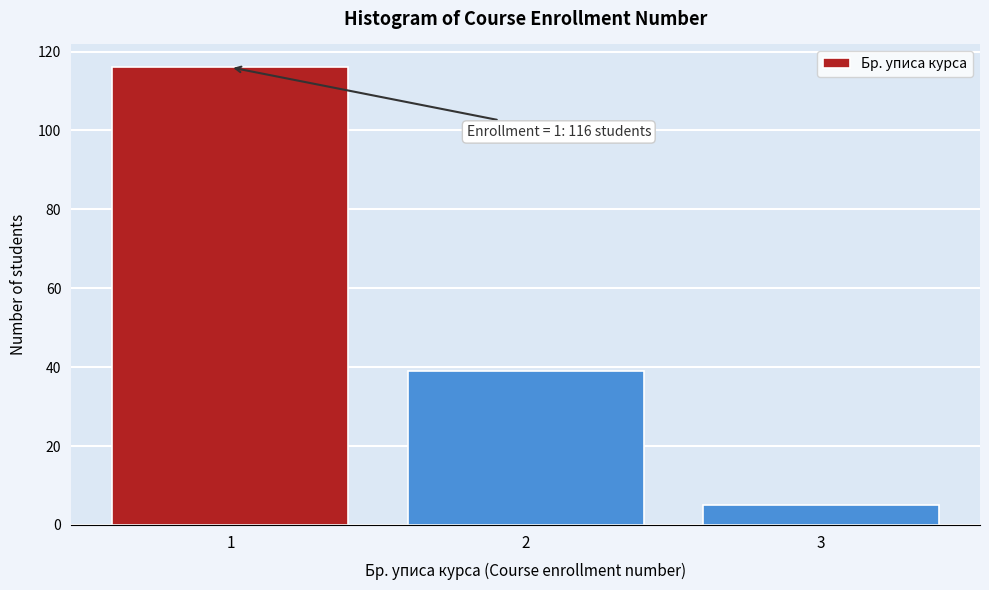

Reading left to right, transcribe all the data shown in this chart.

116	39	5